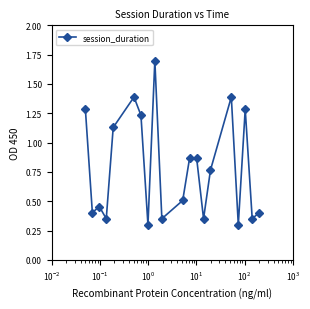

What is the difference between the maximum and minimum values?

1.4